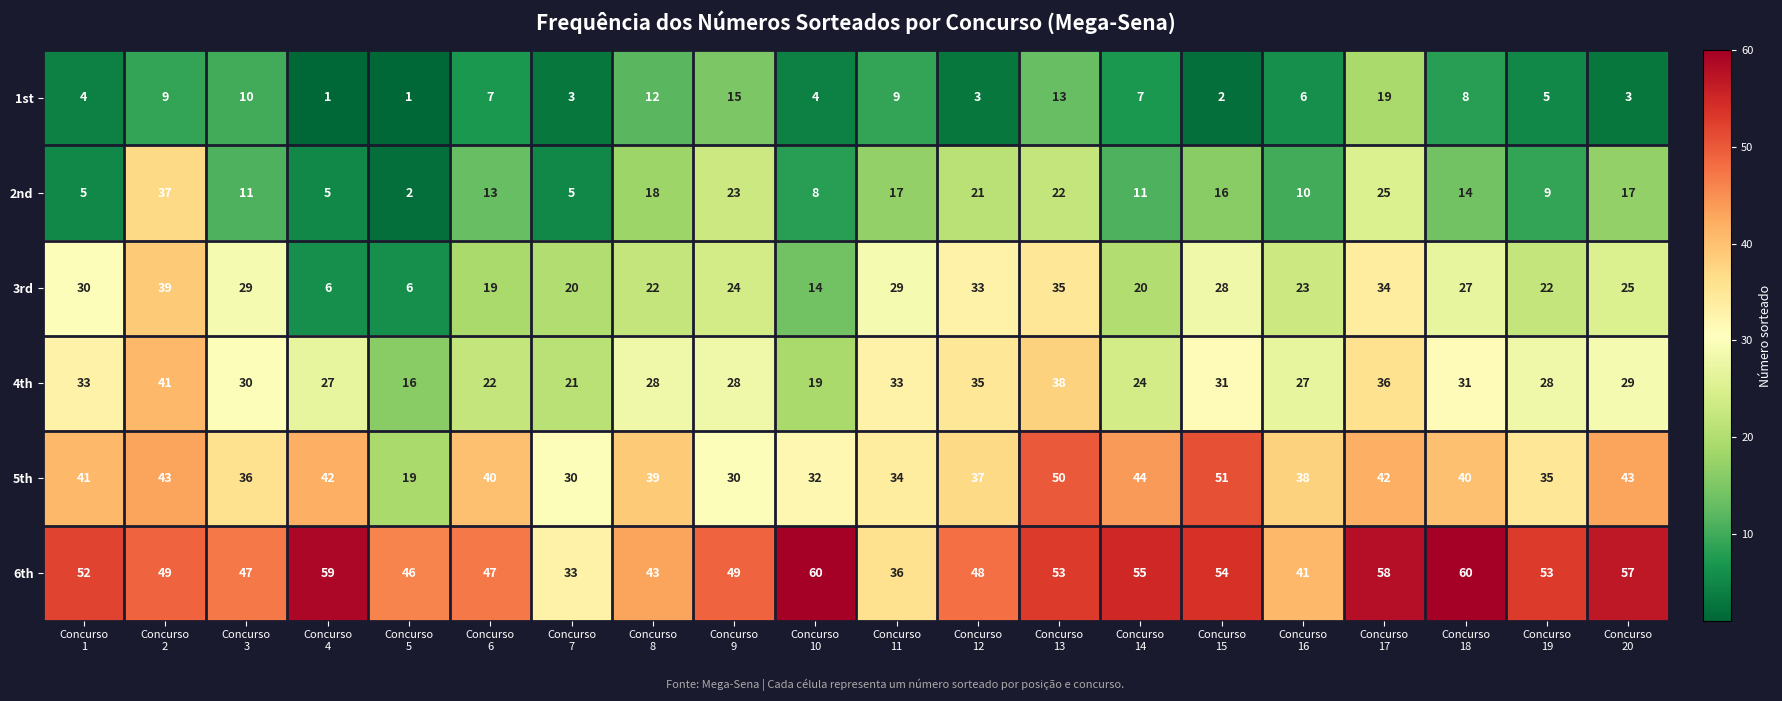

What is the minimum value for 4th?

16